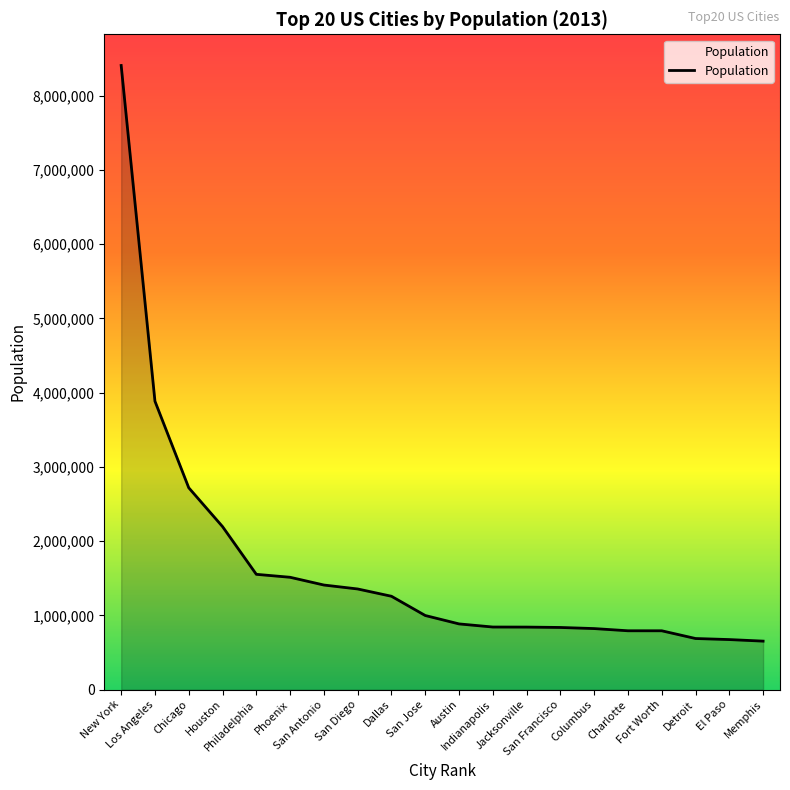

What is the change in value from Phoenix to Charlotte?

-720505